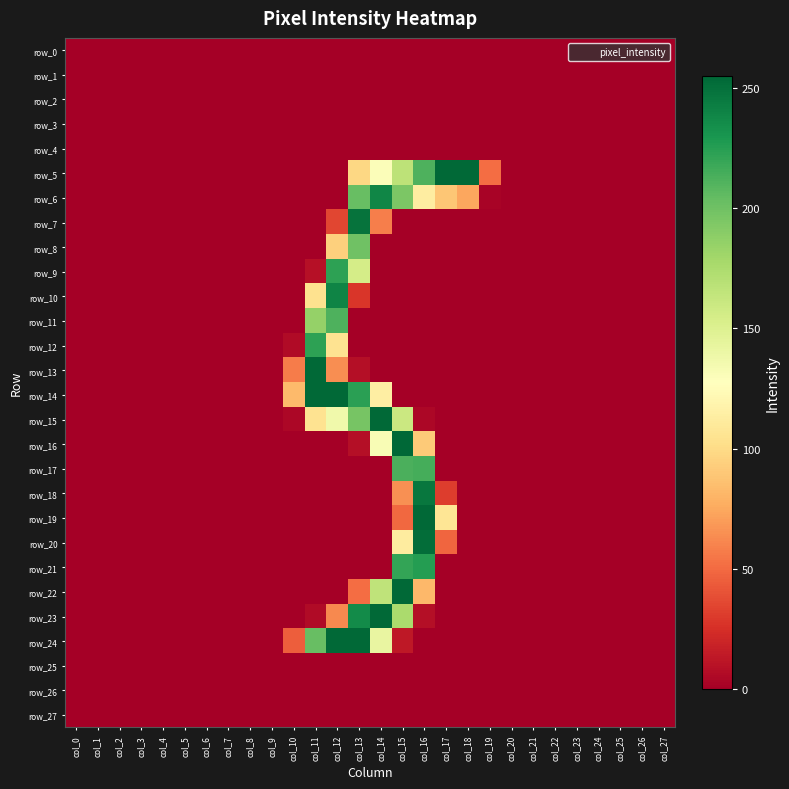

Reading right to left, transcribe all the data shown in this chart.

row_0: 0	0	0	0	0	0	0	0	0	0	0	0	0	0	0	0	0	0	0	0	0	0	0	0	0	0	0	0
row_1: 0	0	0	0	0	0	0	0	0	0	0	0	0	0	0	0	0	0	0	0	0	0	0	0	0	0	0	0
row_2: 0	0	0	0	0	0	0	0	0	0	0	0	0	0	0	0	0	0	0	0	0	0	0	0	0	0	0	0
row_3: 0	0	0	0	0	0	0	0	0	0	0	0	0	0	0	0	0	0	0	0	0	0	0	0	0	0	0	0
row_4: 0	0	0	0	0	0	0	0	0	0	0	0	0	0	0	0	0	0	0	0	0	0	0	0	0	0	0	0
row_5: 0	0	0	0	0	0	0	0	51	254	254	212	167	130	98	0	0	0	0	0	0	0	0	0	0	0	0	0
row_6: 0	0	0	0	0	0	0	0	2	74	89	113	195	239	203	0	0	0	0	0	0	0	0	0	0	0	0	0
row_7: 0	0	0	0	0	0	0	0	0	0	0	0	0	58	249	35	0	0	0	0	0	0	0	0	0	0	0	0
row_8: 0	0	0	0	0	0	0	0	0	0	0	0	0	0	200	94	0	0	0	0	0	0	0	0	0	0	0	0
row_9: 0	0	0	0	0	0	0	0	0	0	0	0	0	0	155	223	9	0	0	0	0	0	0	0	0	0	0	0
row_10: 0	0	0	0	0	0	0	0	0	0	0	0	0	0	28	240	104	0	0	0	0	0	0	0	0	0	0	0
row_11: 0	0	0	0	0	0	0	0	0	0	0	0	0	0	0	212	185	0	0	0	0	0	0	0	0	0	0	0
row_12: 0	0	0	0	0	0	0	0	0	0	0	0	0	0	0	105	223	6	0	0	0	0	0	0	0	0	0	0
row_13: 0	0	0	0	0	0	0	0	0	0	0	0	0	0	8	64	254	57	0	0	0	0	0	0	0	0	0	0
row_14: 0	0	0	0	0	0	0	0	0	0	0	0	0	114	224	254	254	83	0	0	0	0	0	0	0	0	0	0
row_15: 0	0	0	0	0	0	0	0	0	0	0	4	160	254	197	137	105	4	0	0	0	0	0	0	0	0	0	0
row_16: 0	0	0	0	0	0	0	0	0	0	0	91	255	132	8	0	0	0	0	0	0	0	0	0	0	0	0	0
row_17: 0	0	0	0	0	0	0	0	0	0	0	215	213	0	0	0	0	0	0	0	0	0	0	0	0	0	0	0
row_18: 0	0	0	0	0	0	0	0	0	0	31	247	65	0	0	0	0	0	0	0	0	0	0	0	0	0	0	0
row_19: 0	0	0	0	0	0	0	0	0	0	107	254	49	0	0	0	0	0	0	0	0	0	0	0	0	0	0	0
row_20: 0	0	0	0	0	0	0	0	0	0	48	252	112	0	0	0	0	0	0	0	0	0	0	0	0	0	0	0
row_21: 0	0	0	0	0	0	0	0	0	0	0	226	221	0	0	0	0	0	0	0	0	0	0	0	0	0	0	0
row_22: 0	0	0	0	0	0	0	0	0	0	0	82	254	166	51	0	0	0	0	0	0	0	0	0	0	0	0	0
row_23: 0	0	0	0	0	0	0	0	0	0	0	8	176	254	236	62	6	0	0	0	0	0	0	0	0	0	0	0
row_24: 0	0	0	0	0	0	0	0	0	0	0	0	13	142	254	254	203	45	0	0	0	0	0	0	0	0	0	0
row_25: 0	0	0	0	0	0	0	0	0	0	0	0	0	0	0	0	0	0	0	0	0	0	0	0	0	0	0	0
row_26: 0	0	0	0	0	0	0	0	0	0	0	0	0	0	0	0	0	0	0	0	0	0	0	0	0	0	0	0
row_27: 0	0	0	0	0	0	0	0	0	0	0	0	0	0	0	0	0	0	0	0	0	0	0	0	0	0	0	0